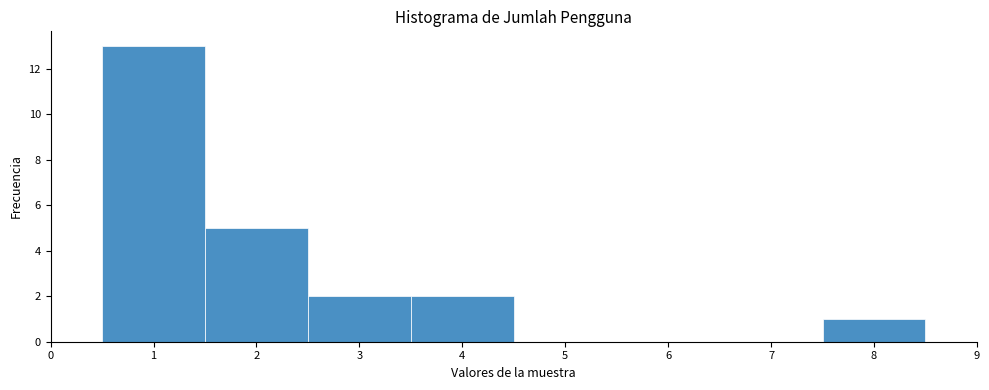

Over which range of the x-axis is the bar tallest?

0.5 to 1.5